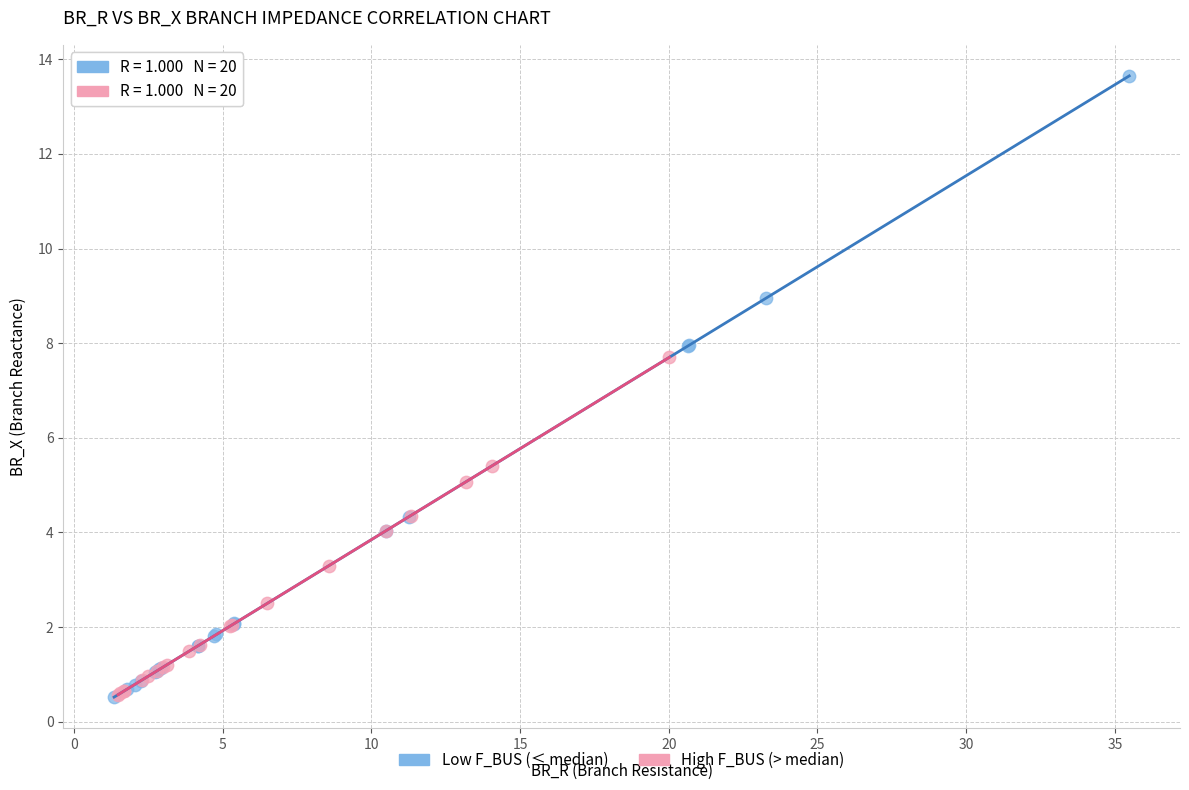

Which series has the largest Y range (max minus min)?

Low F_BUS (≤ median)